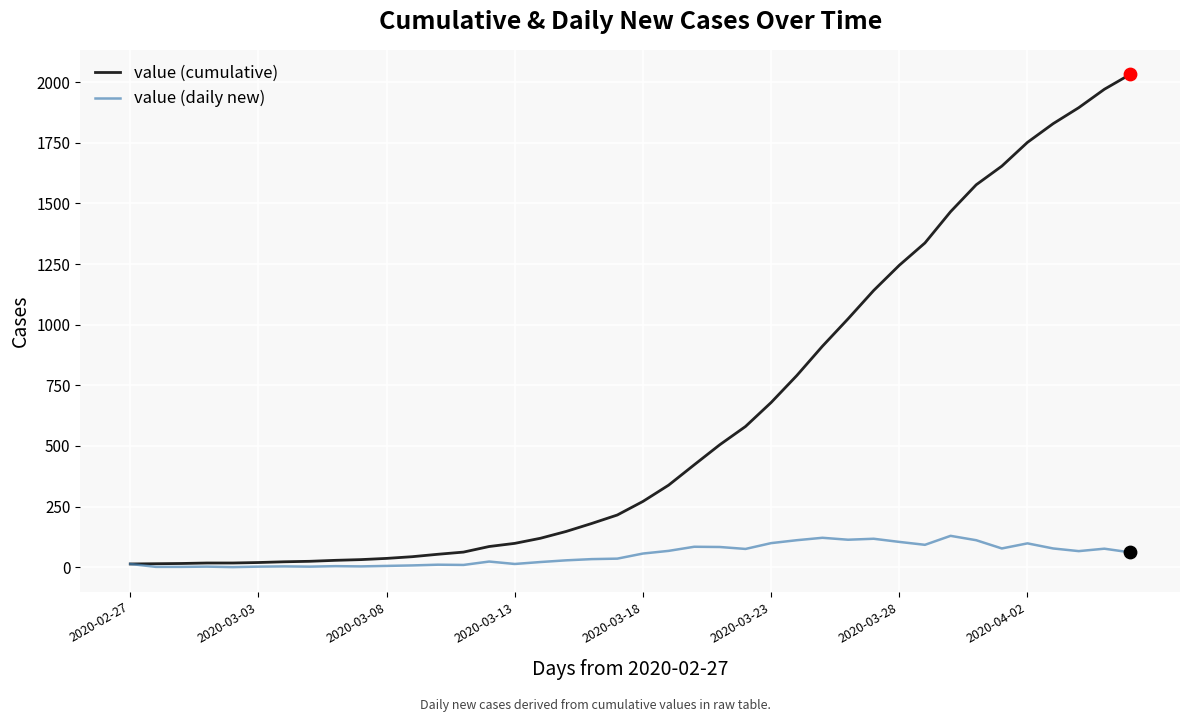

Which series has the largest total across all categories?

value (cumulative)